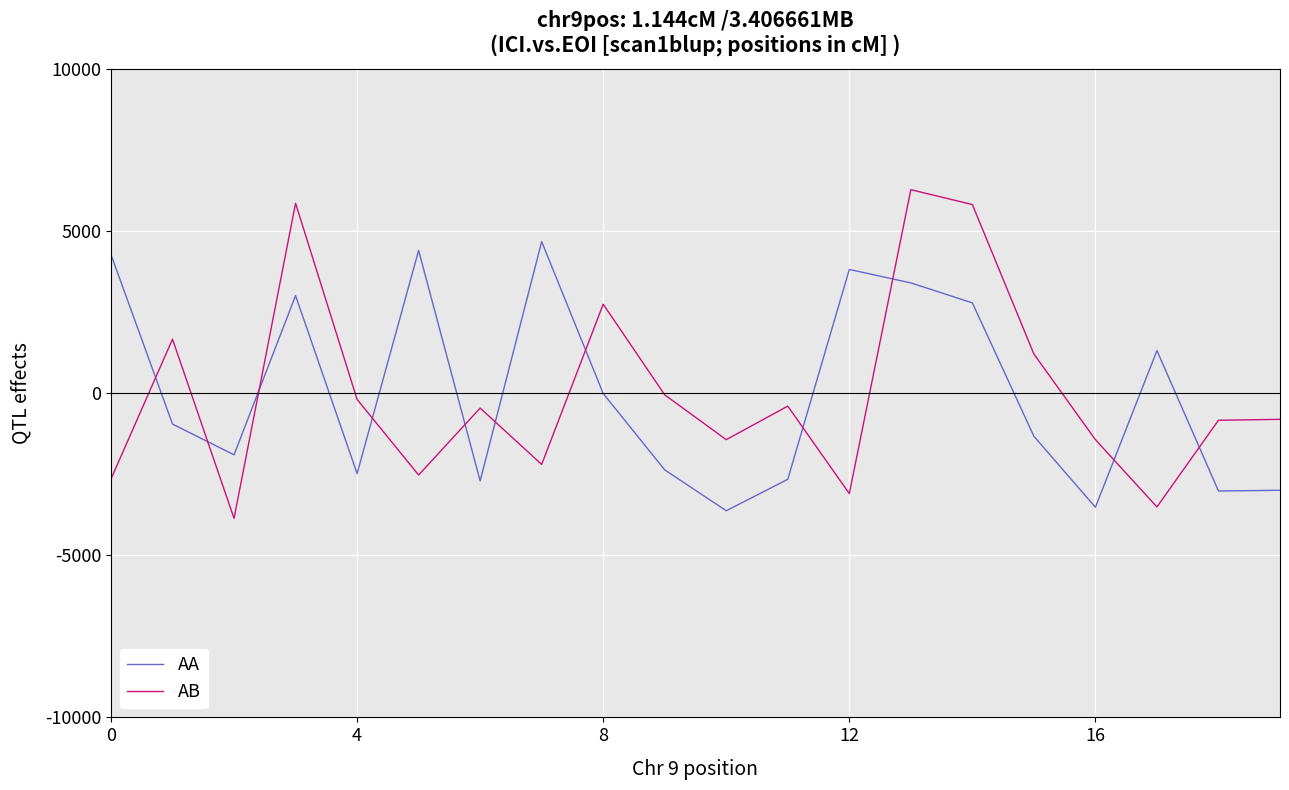

How many times do AA and AB cross each other?

11